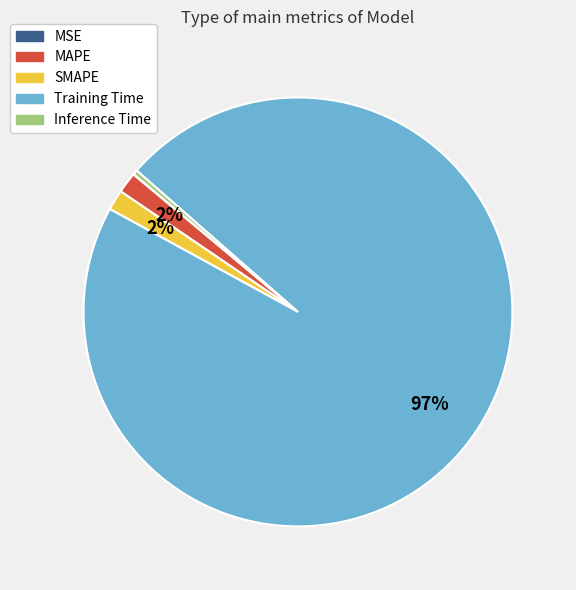

To the nearest percent, what is the average slice percentage?

20%